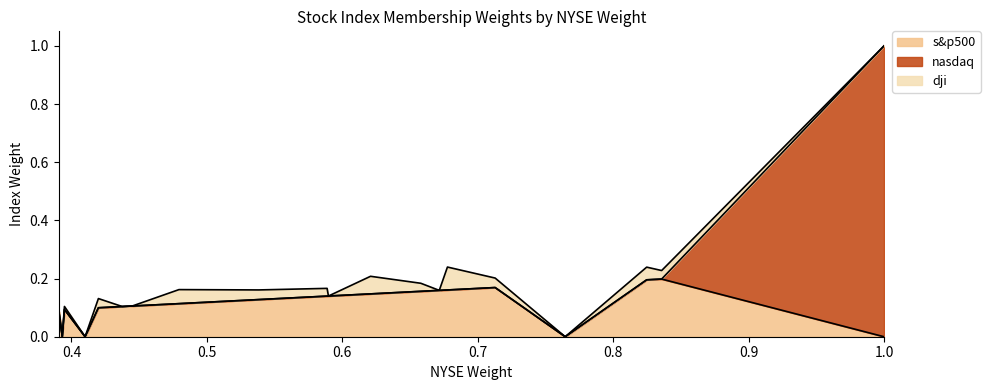

What is the difference between the maximum and minimum values in the nasdaq series?

1.0